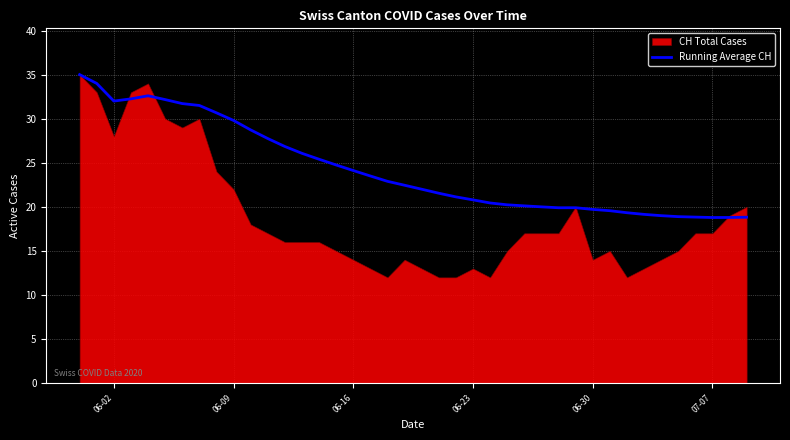

True or false: the data shows 24.1 at 06-16.

True